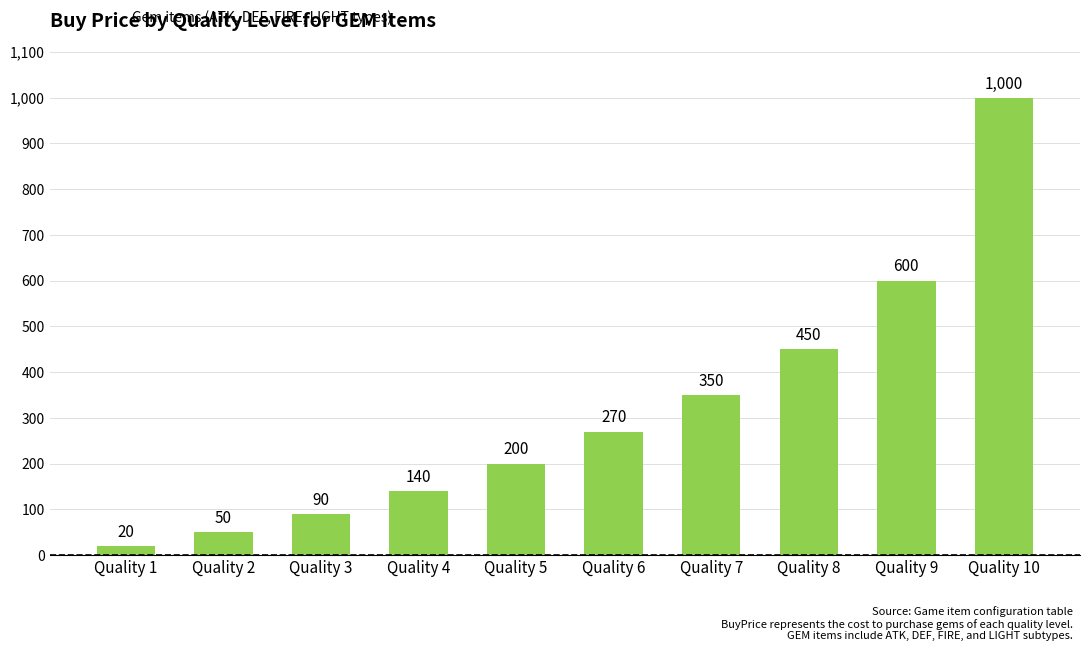

What is the difference between the second highest and second lowest values?

550